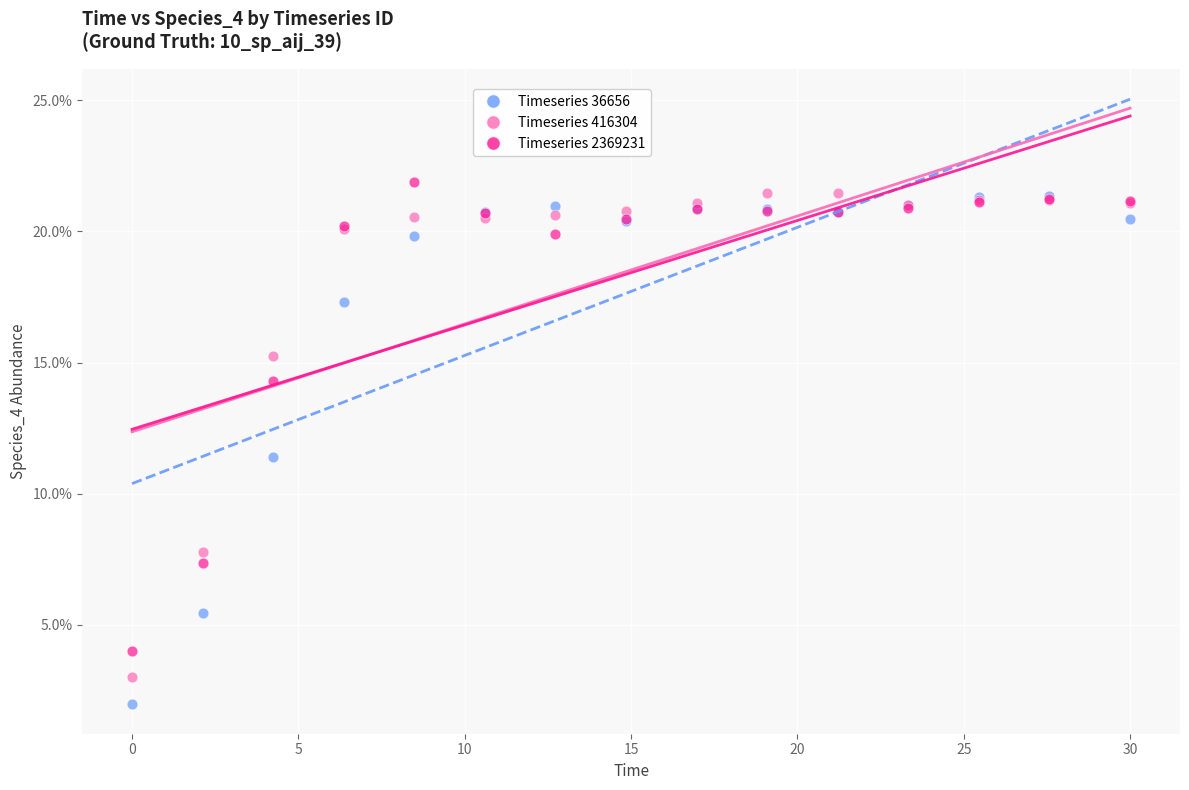

Which series contains the lowest Y value?

Timeseries 36656